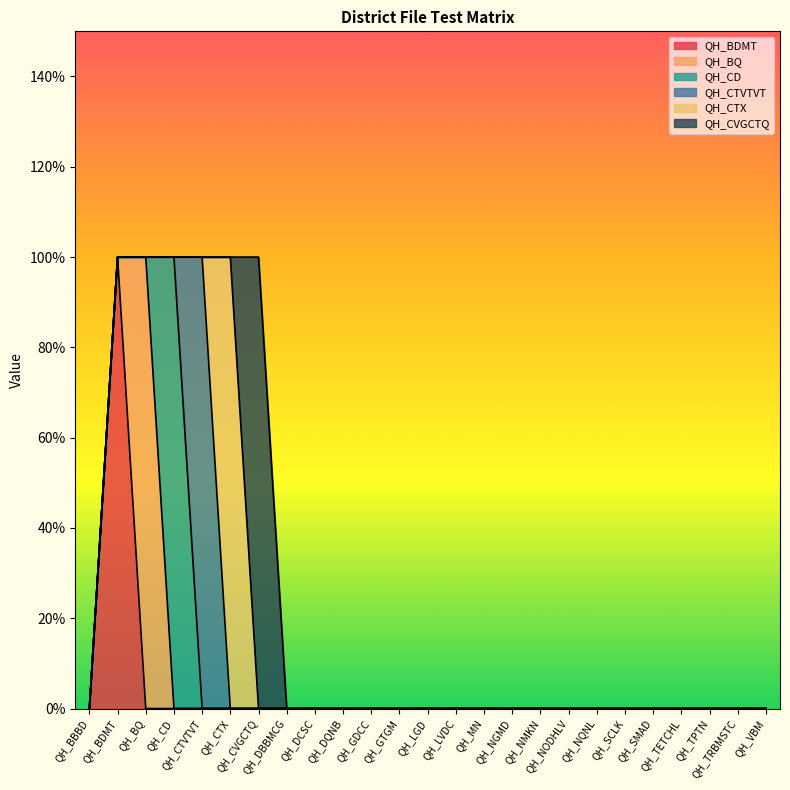

At how many categories does at least one series exceed 0?

6